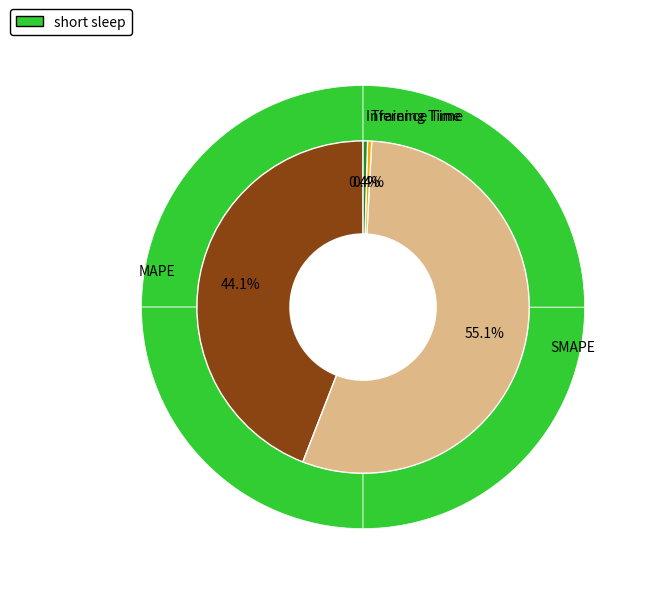

To the nearest percent, what portion does SMAPE represent?

55%